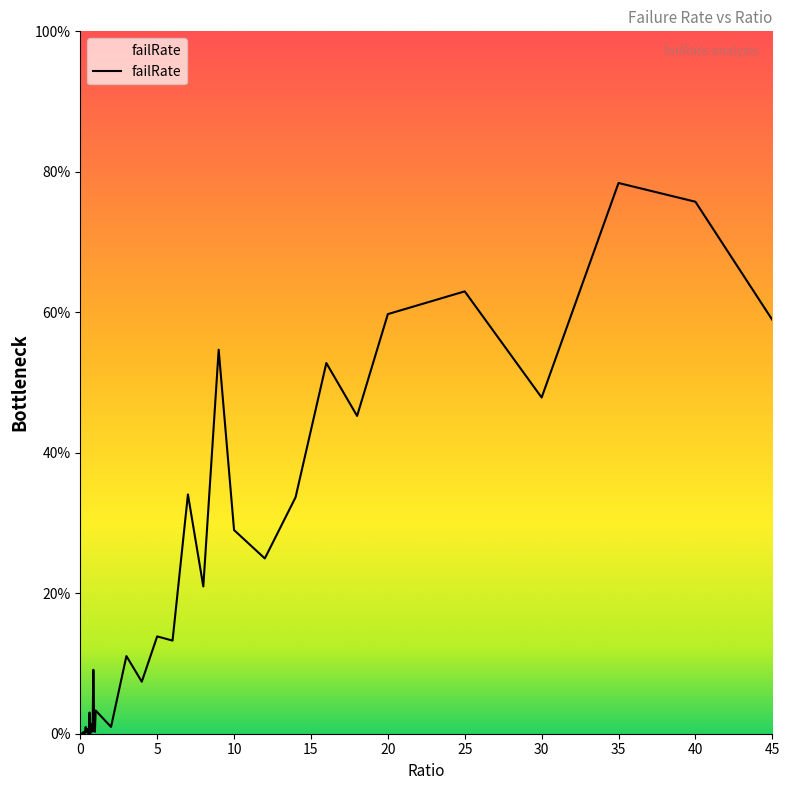

Rank the categories by value from lowest to highest.

0, 0.1, 0.15, 0.25, 0.05, 0.65, 0.55, 0.3, 0.45, 0.2, 0.95, 0.4, 0.8, 0.7, 0.5, 0.35, 2, 0.75, 0.9, 0.6, 1, 4, 0.85, 3, 6, 5, 8, 12, 10, 14, 7, 18, 30, 16, 9, 45, 20, 25, 40, 35